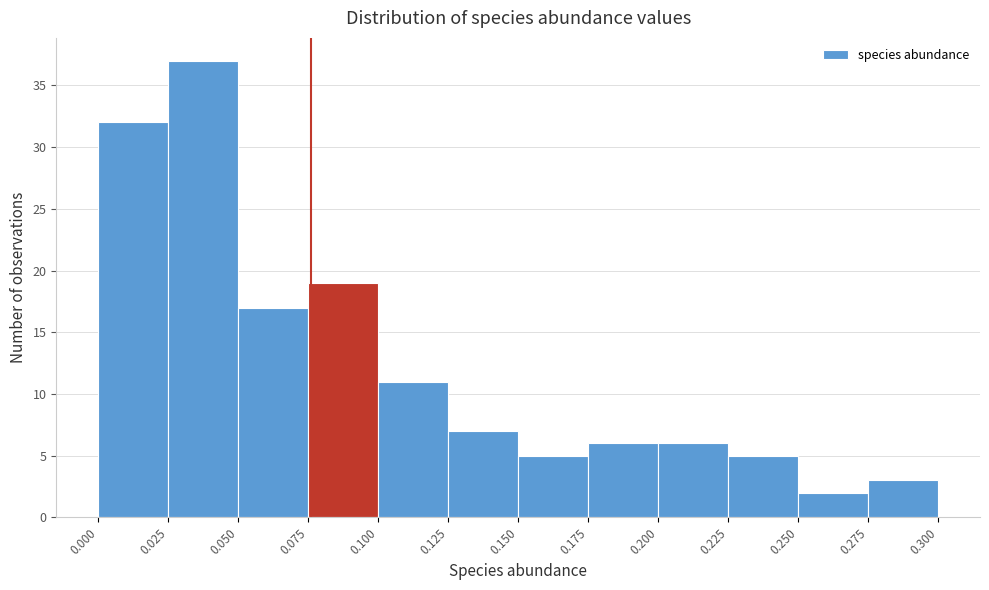

Reading left to right, list every bar in this chart as the range it spans on the x-axis followed by its height. The values are not printed on the chart, so give them approximately, as read against the axis.

0.000 to 0.025: 32
0.025 to 0.050: 37
0.050 to 0.075: 17
0.075 to 0.100: 19
0.100 to 0.125: 11
0.125 to 0.150: 7
0.150 to 0.175: 5
0.175 to 0.200: 6
0.200 to 0.225: 6
0.225 to 0.250: 5
0.250 to 0.275: 2
0.275 to 0.300: 3